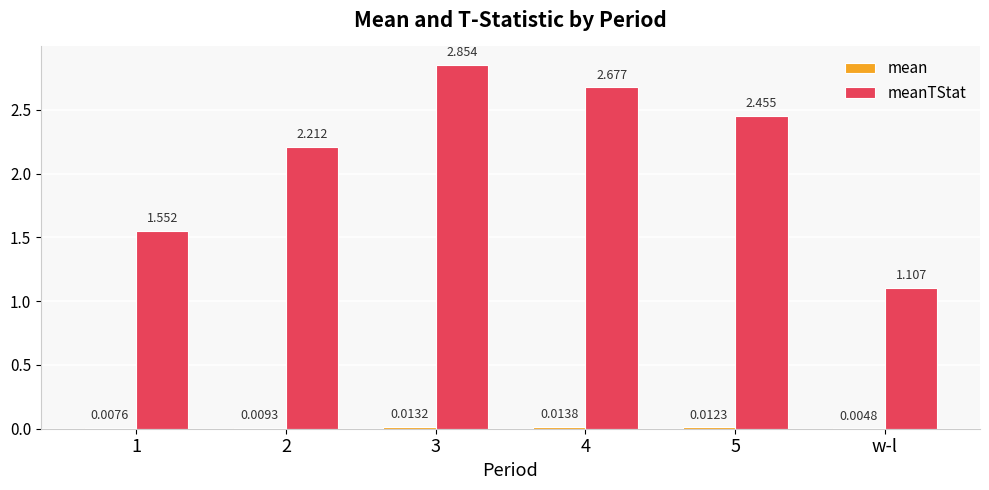

Count the number of data series in this chart.

2